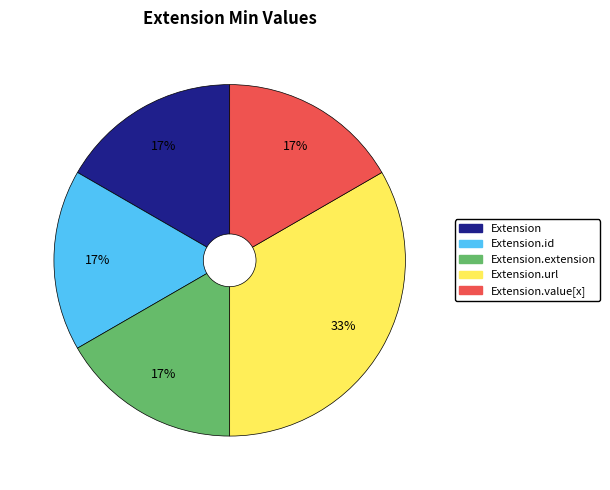

To the nearest percent, what is the average slice percentage?

20%